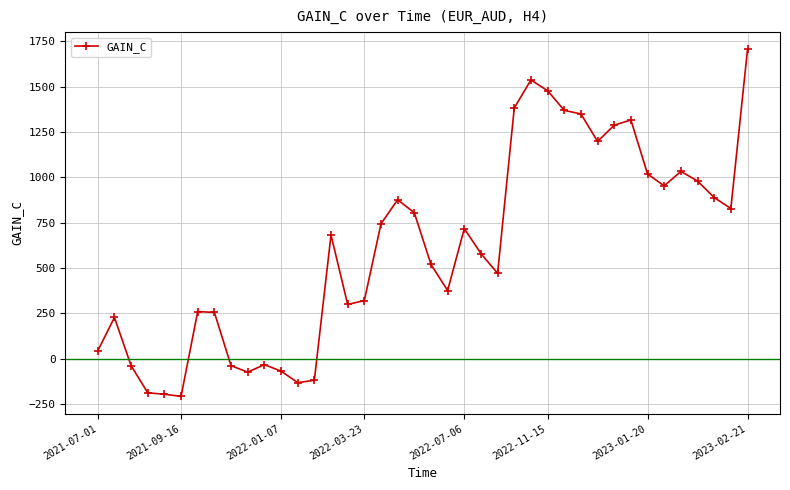

What is the difference between the second highest and minimum values?

1744.5